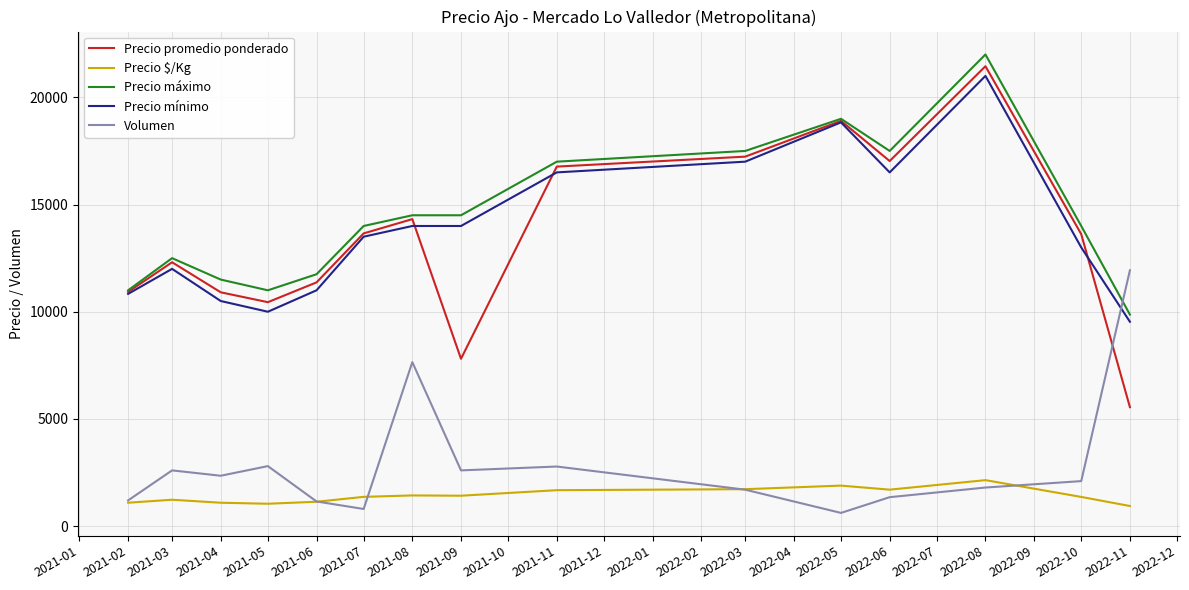

After their last crossing, which series has the higher values: Precio $/Kg or Volumen?

Volumen